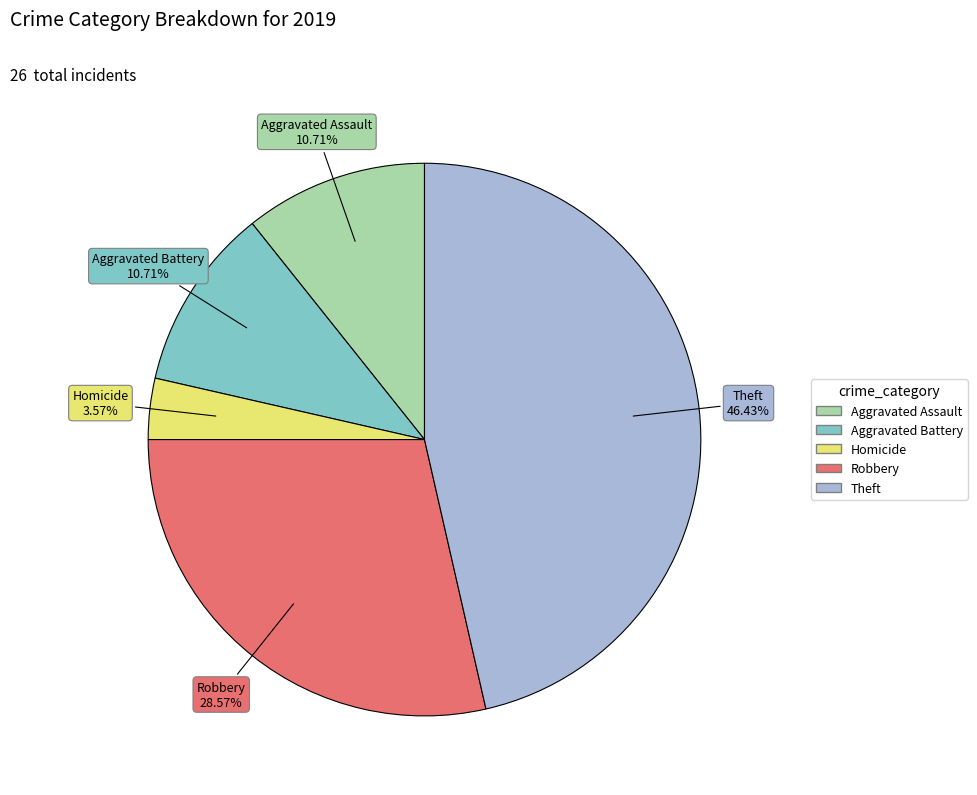

Is there a majority slice in this chart?

No